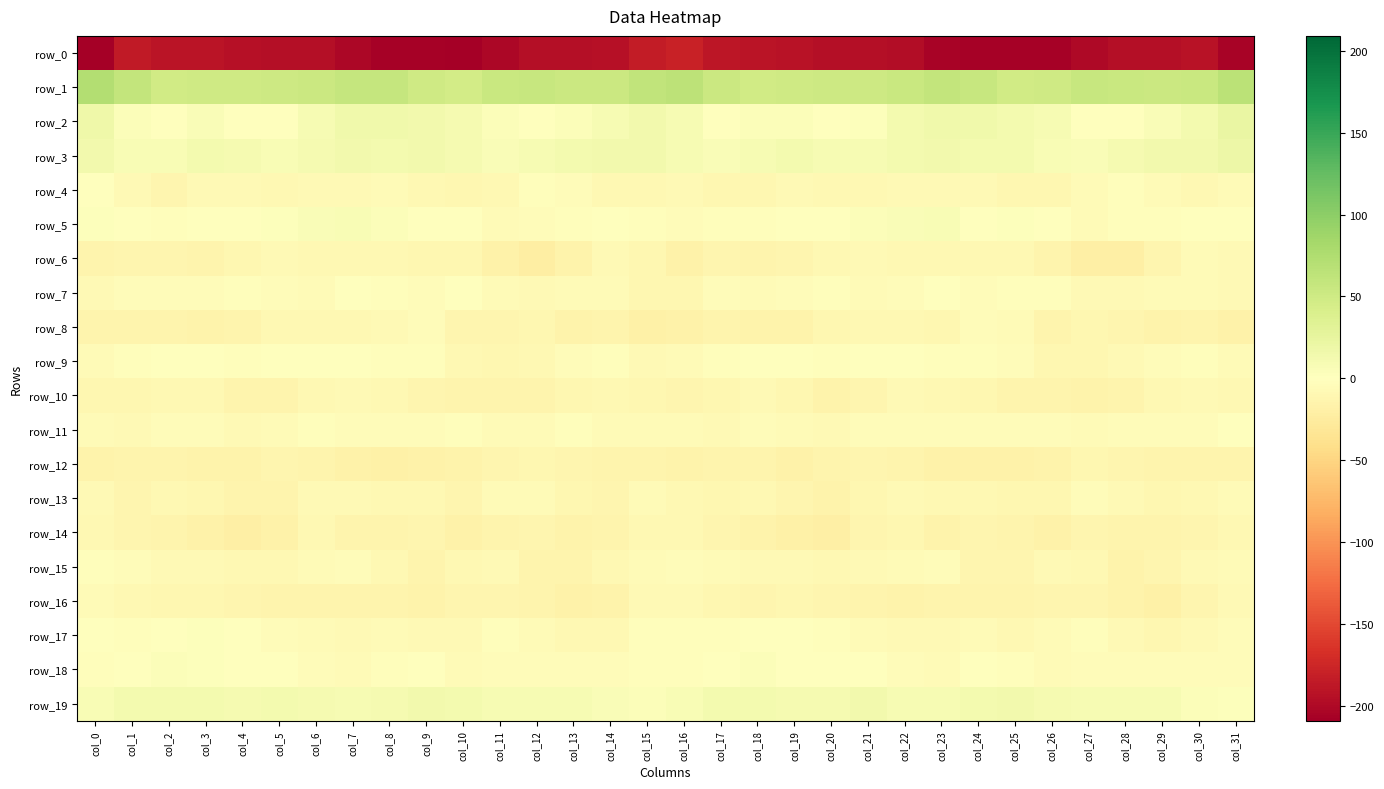

True or false: row_7 has a value of -3.9 at col_9.

True